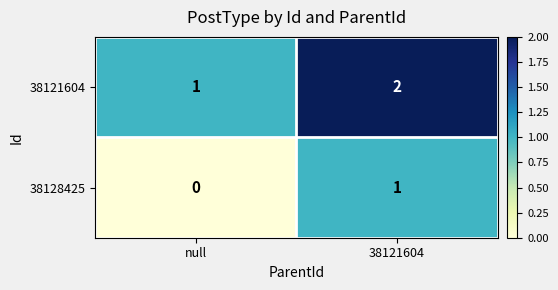

Reading left to right, transcribe all the data shown in this chart.

38121604: 1	2
38128425: 0	1